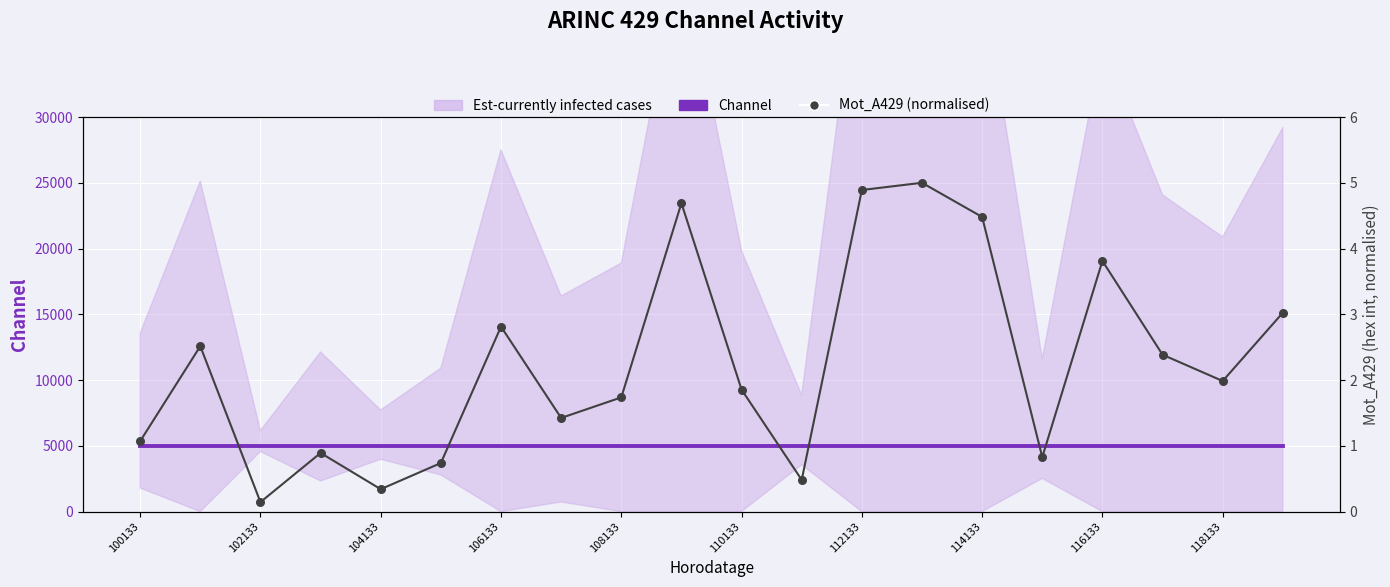

What is the total value across all series at 112133?

5004.9